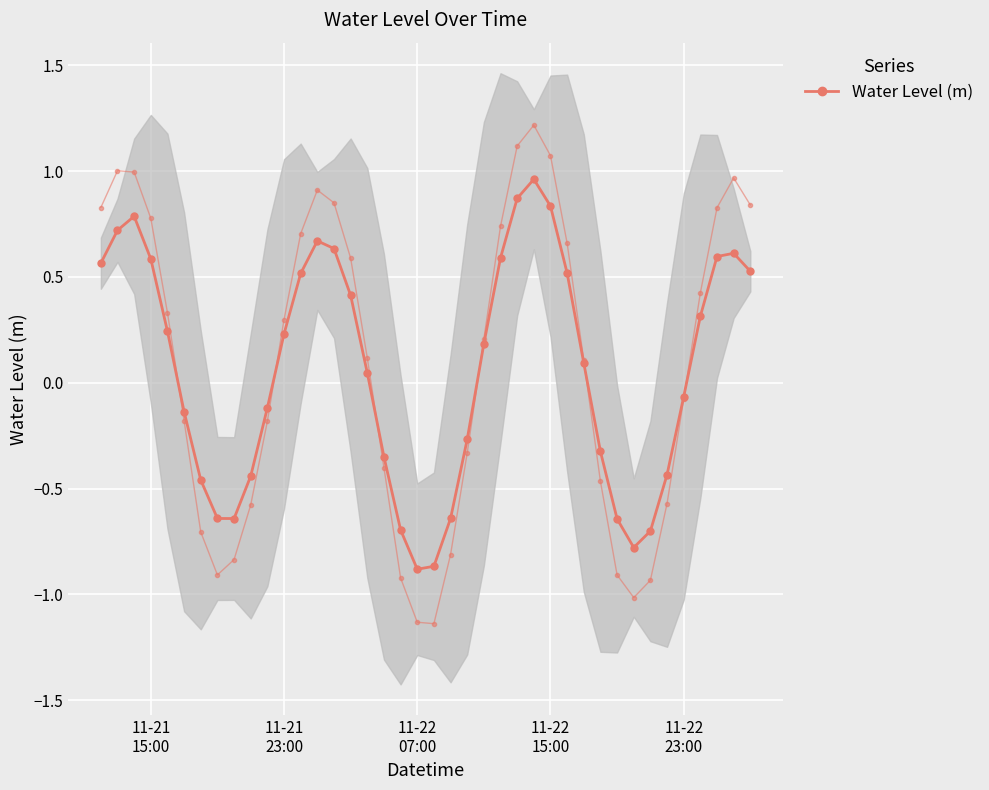

Is this an area chart (filled region under the line)?

No